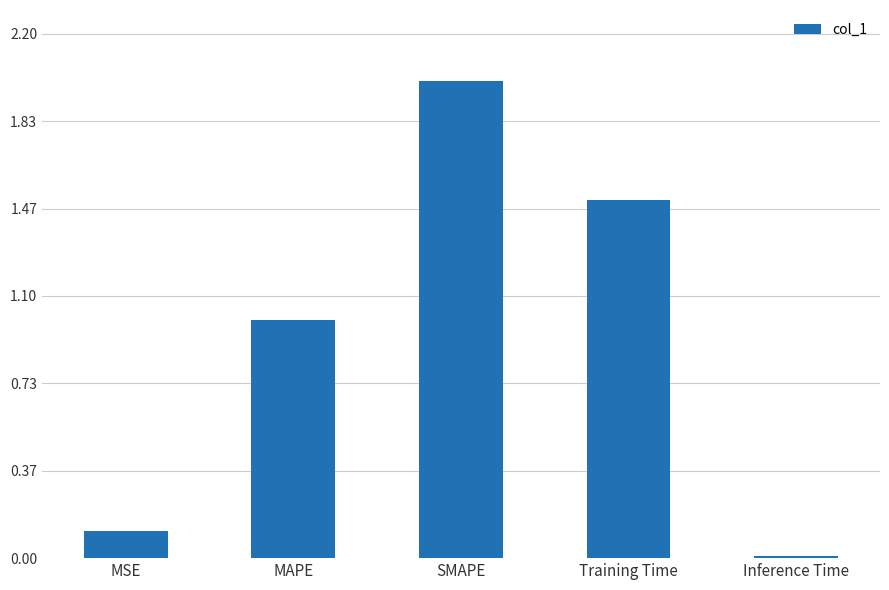

At which category does the chart reach its minimum across all series?

Inference Time